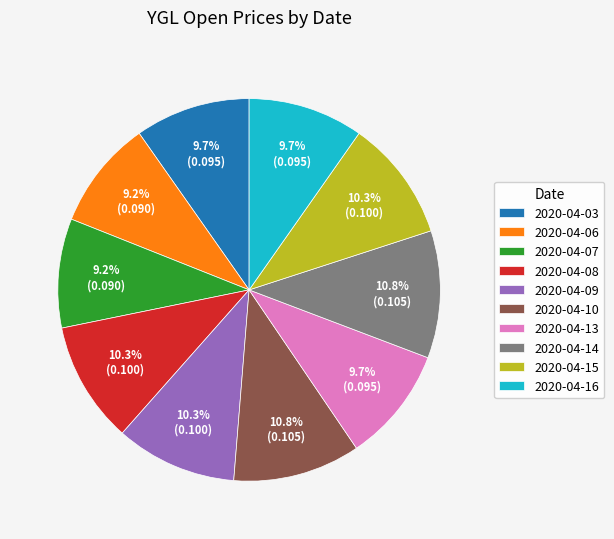

Does 2020-04-06 account for over 50% of the chart?

No